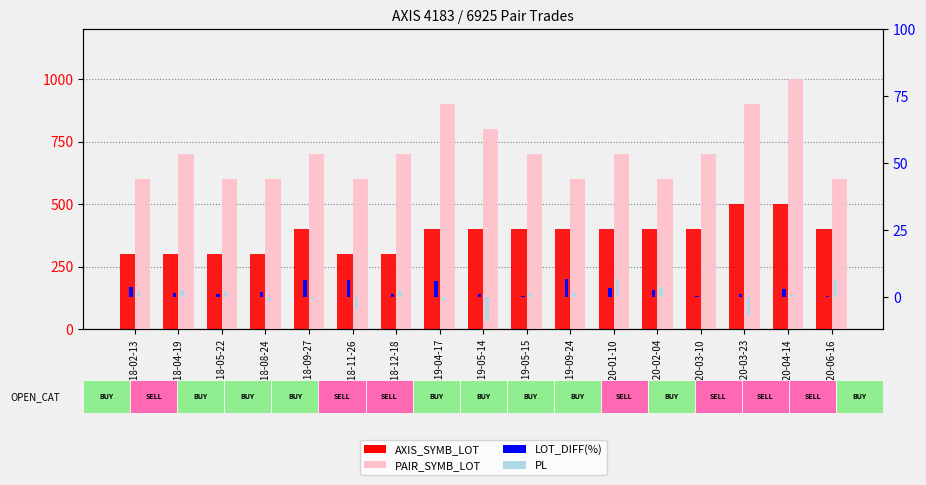

Which series has the largest range (max minus min)?

PAIR_SYMB_LOT